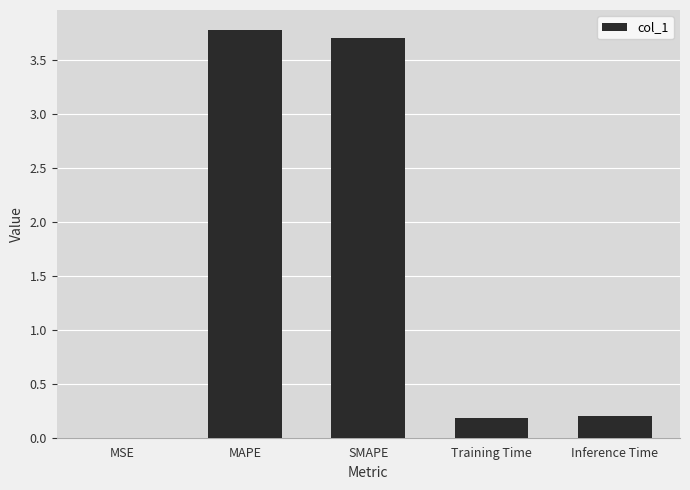

What is the sum of the values at Training Time and Inference Time?

0.4